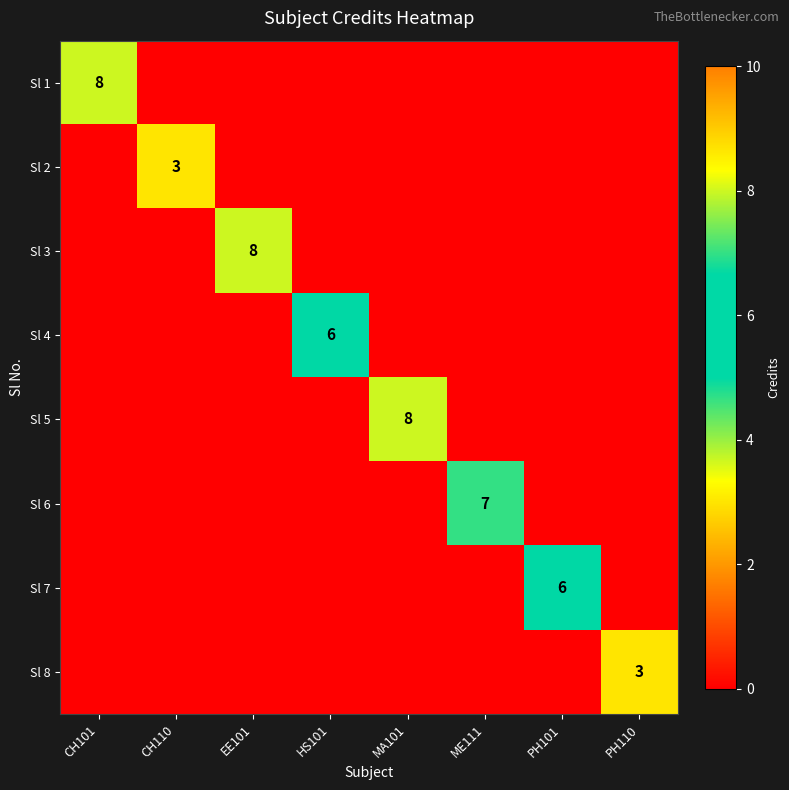

At how many categories does at least one series exceed 1?

8